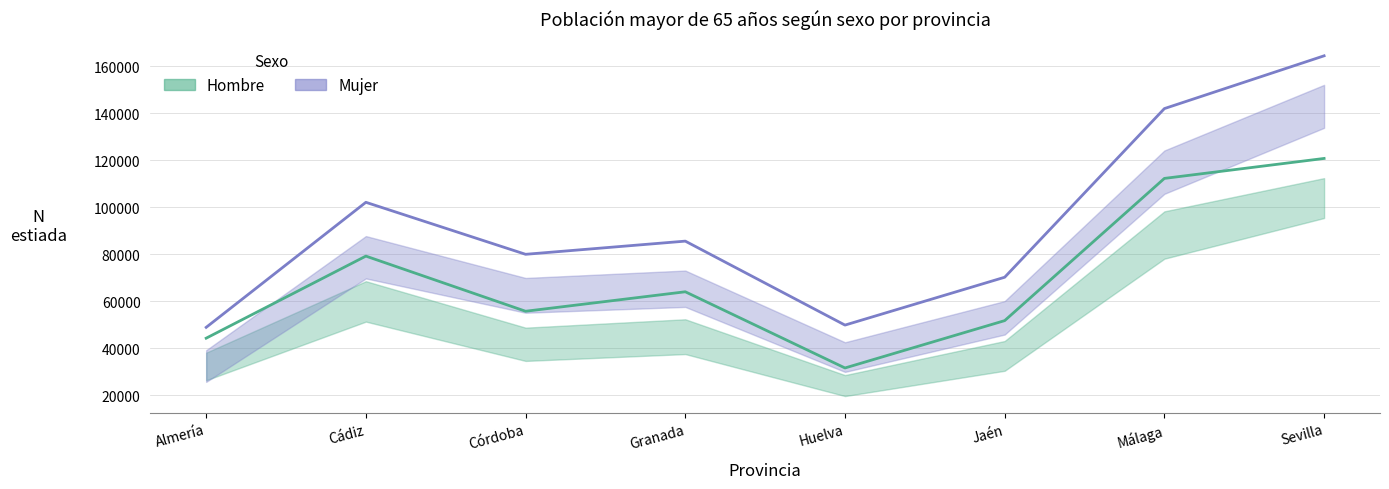

True or false: Mujer (estimación) and Hombre (estimación) cross at least once.

False